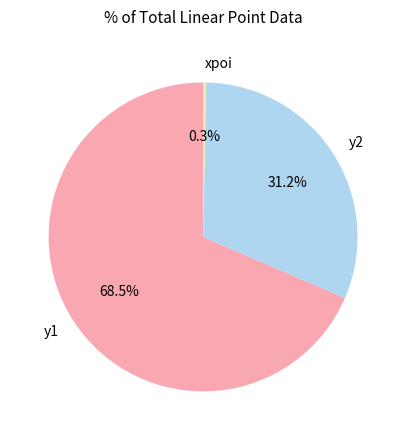

Rank the categories by value from highest to lowest.

y1, y2, xpoi